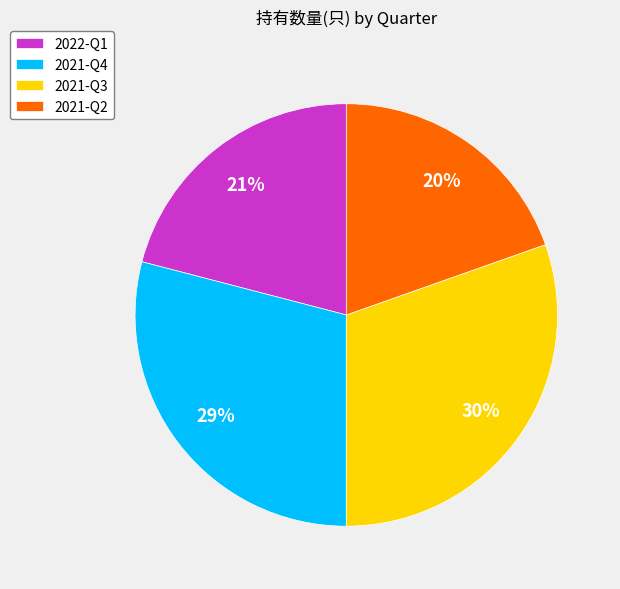

Is it true that 2021-Q3 is 30% of the pie?

True